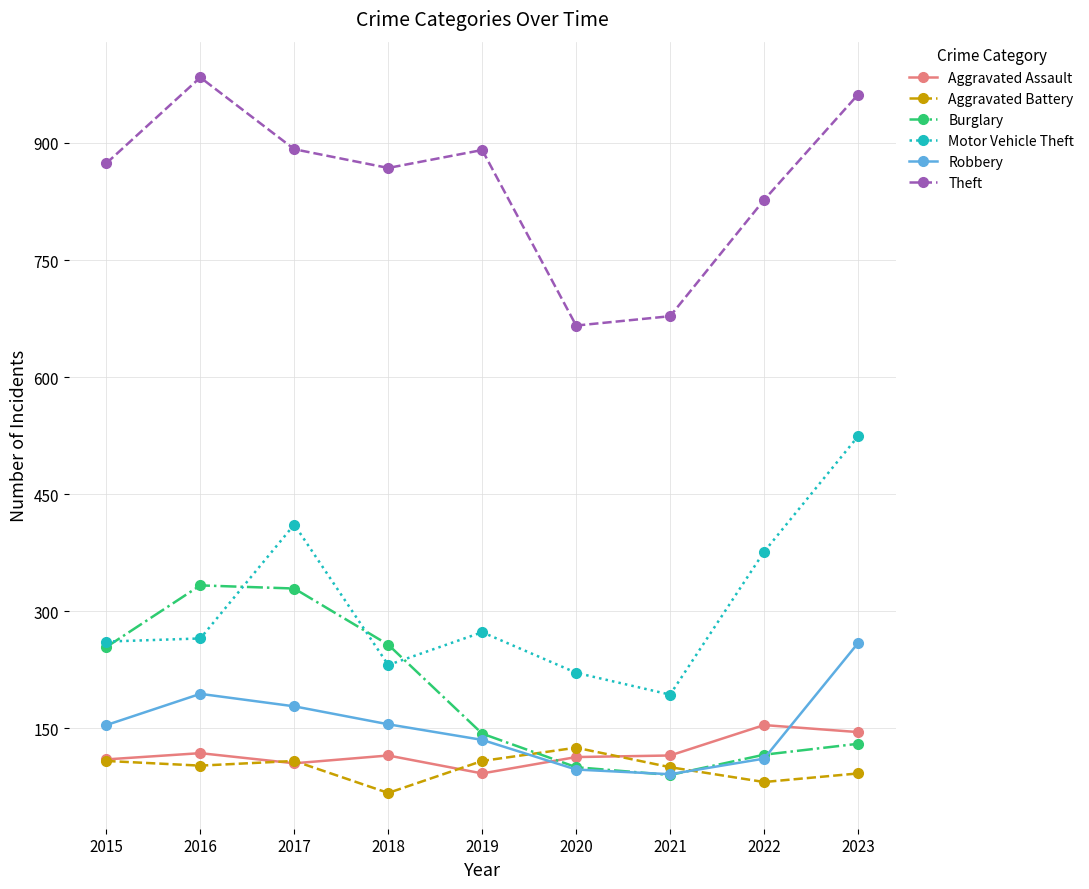

At how many categories does at least one series exceed 751?

7